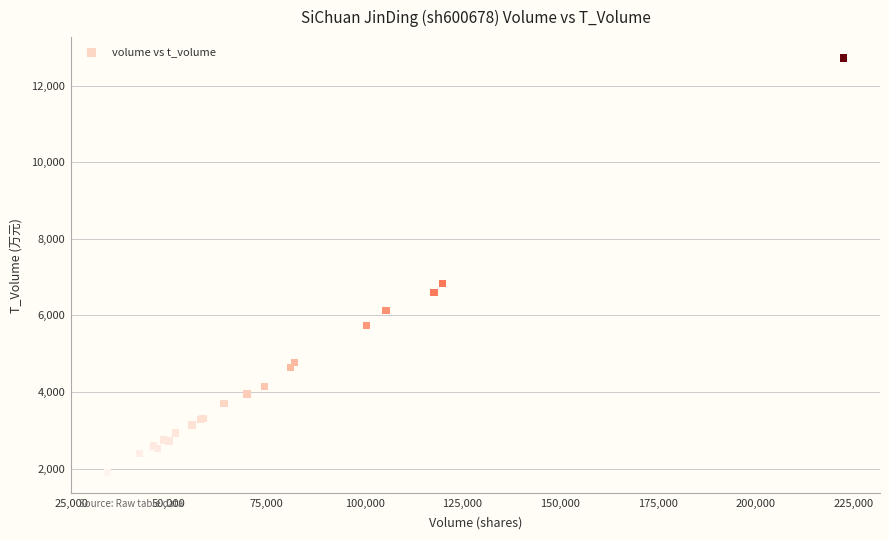

What Y value in the scatter plot is closest to 7315?

6830